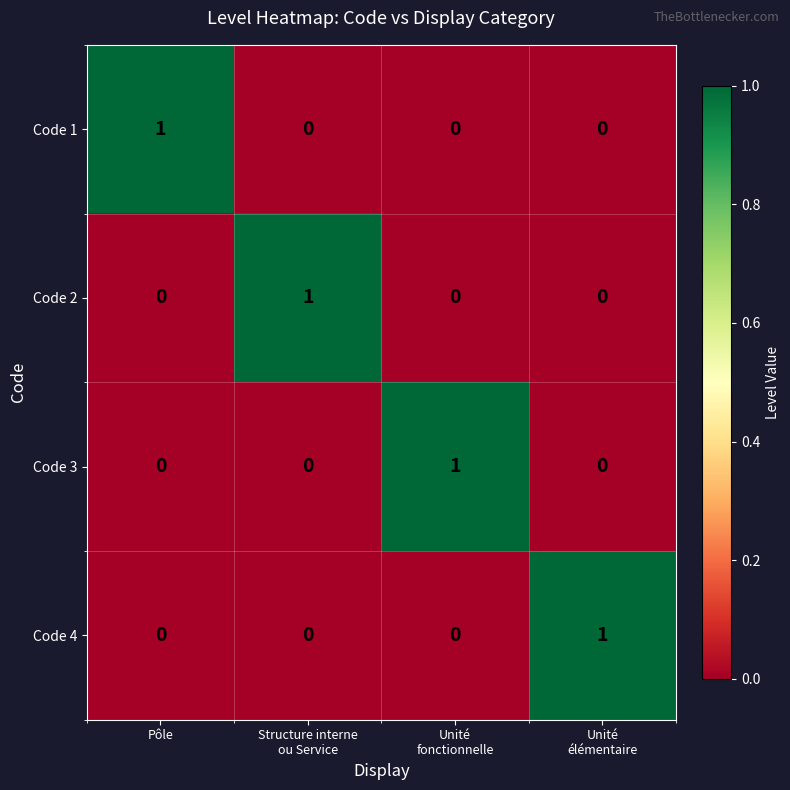

Reading left to right, extract all data points from this chart.

Code 1: 1	0	0	0
Code 2: 0	1	0	0
Code 3: 0	0	1	0
Code 4: 0	0	0	1